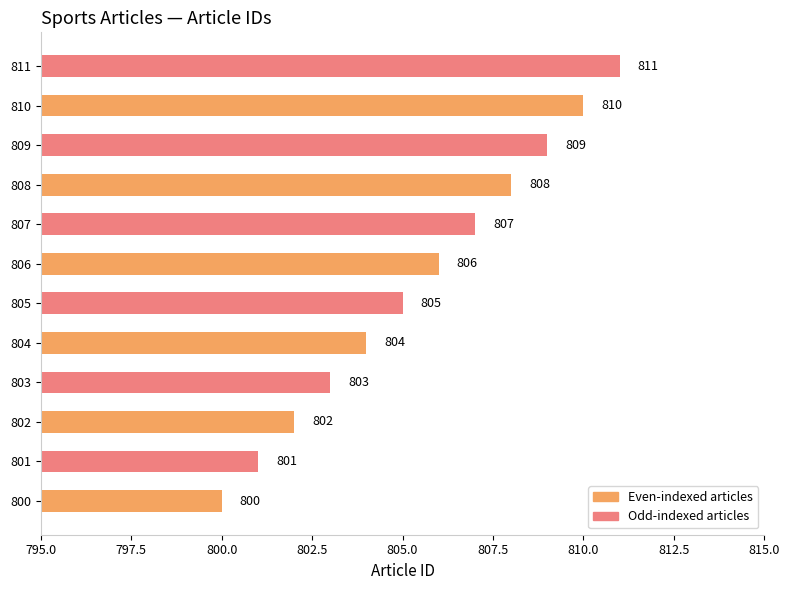

What is the difference between the maximum and minimum values?

11